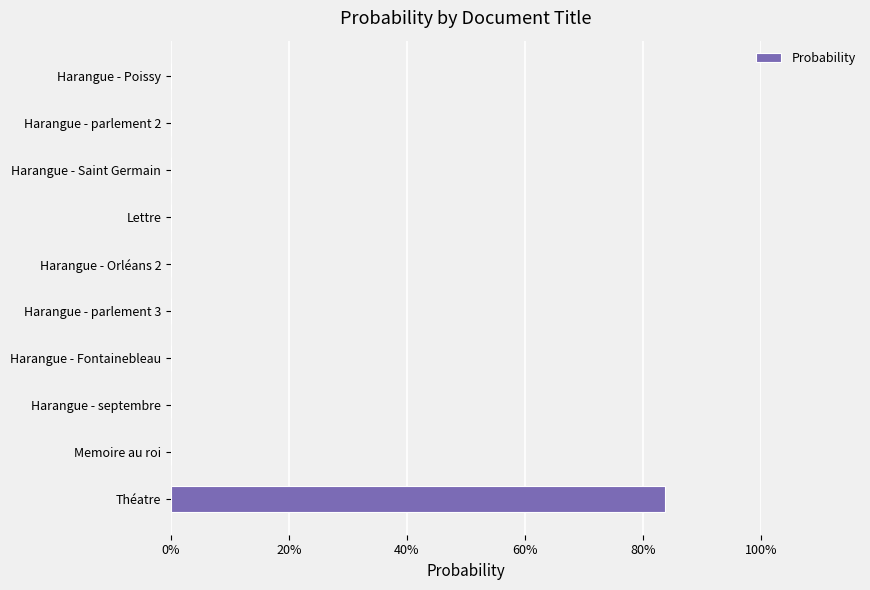

How many values are above zero?

5